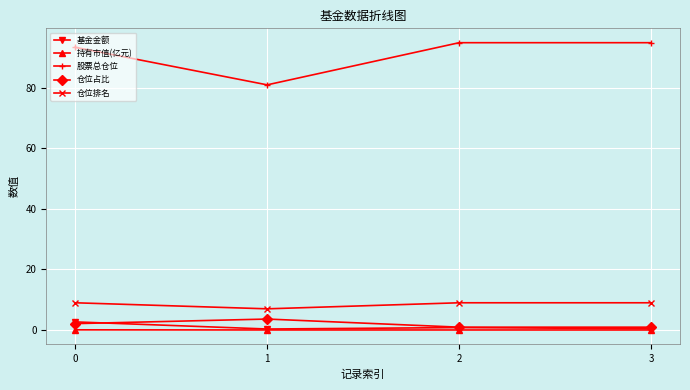

Read the 股票总仓位 value at 1.

81.0